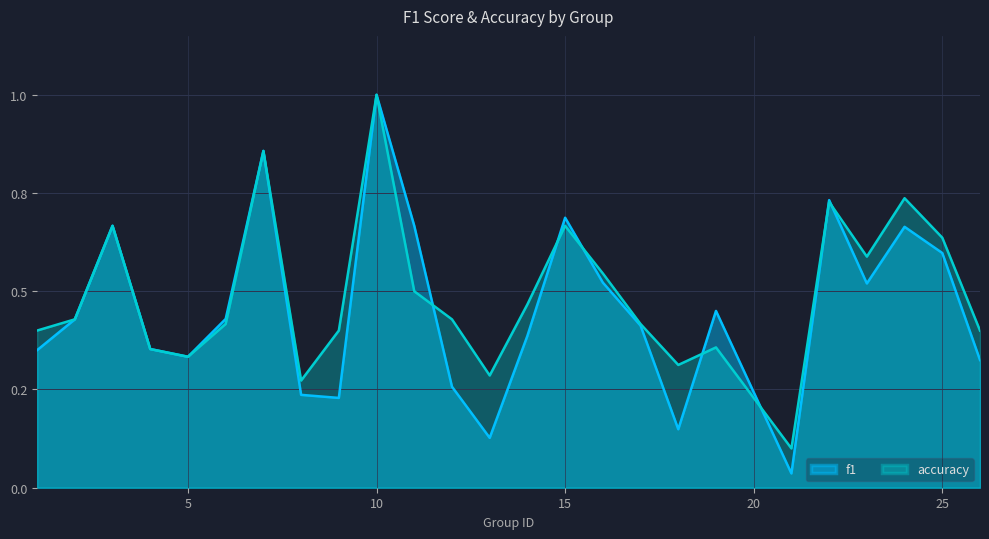

Is the value of f1 at 22 greater than the value of accuracy at 21?

Yes